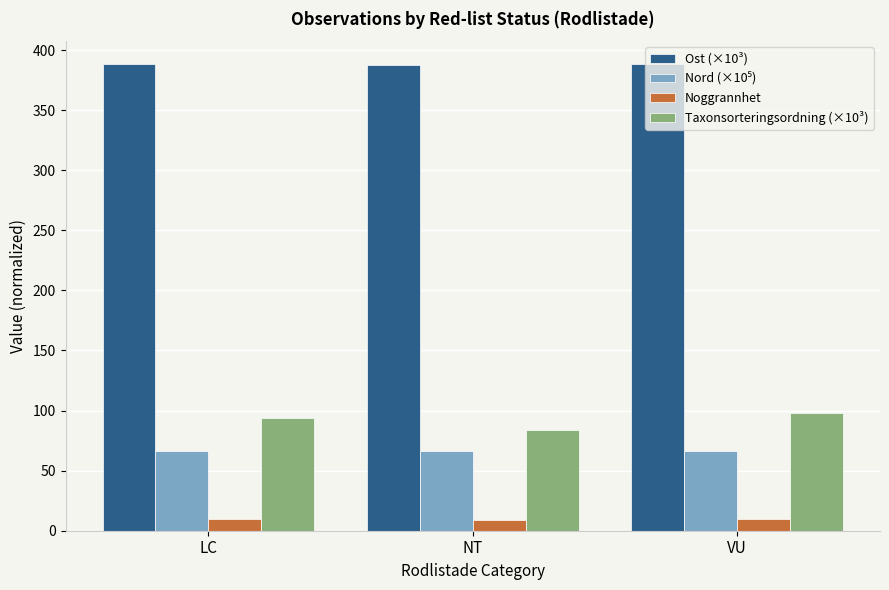

What position from the left is VU?

3